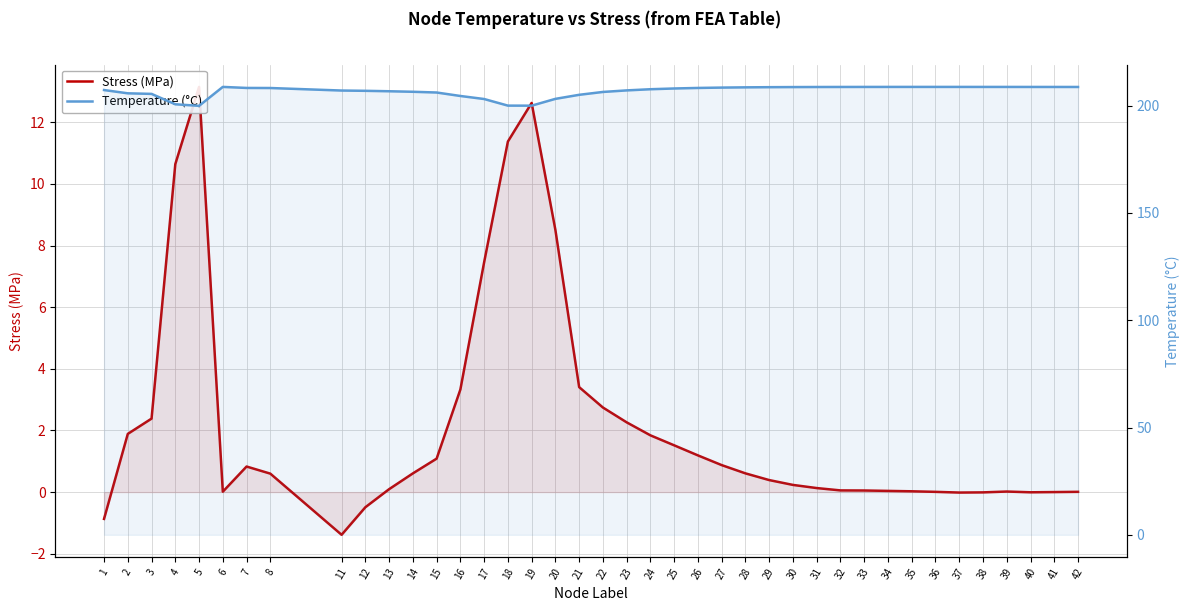

True or false: Temperature (°C) and Stress (MPa) intersect in this chart.

False